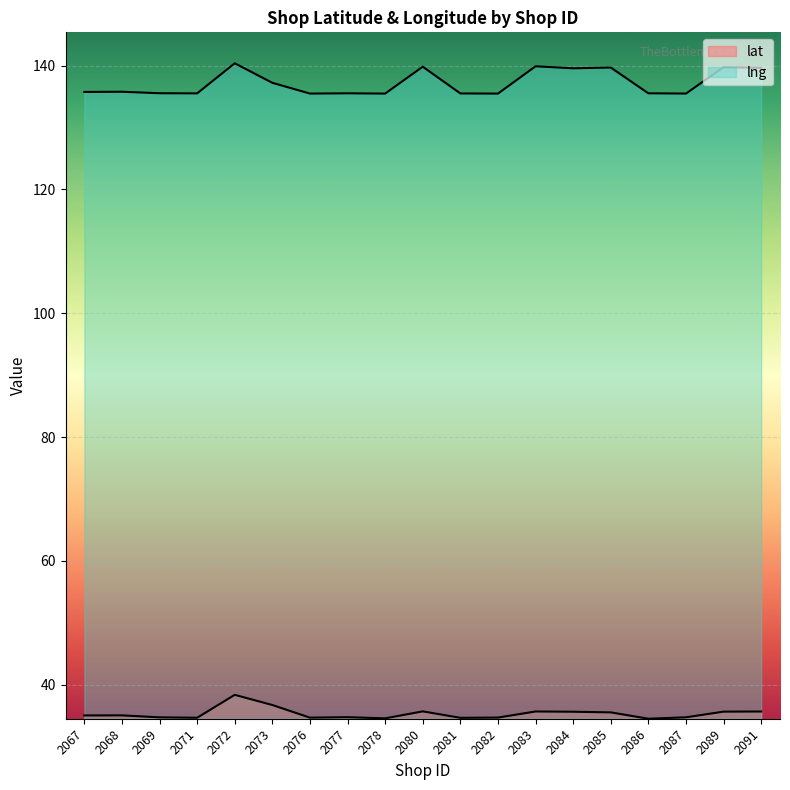

Which series has the largest range (max minus min)?

lng